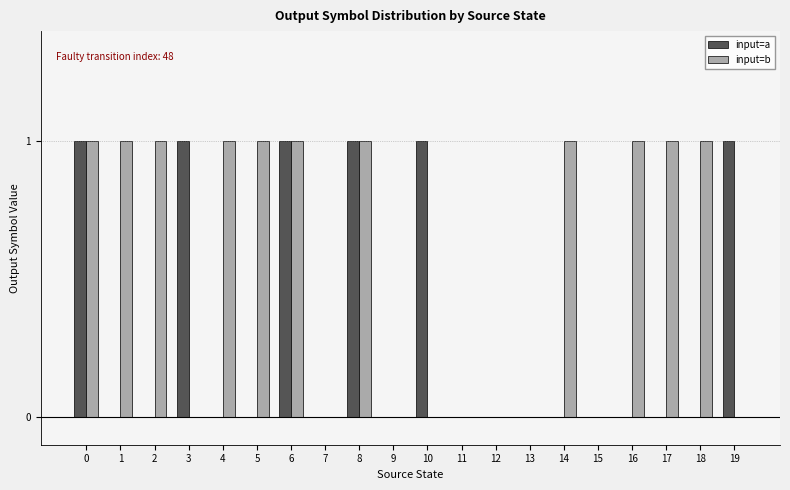

Does the chart contain stacked bars?

No